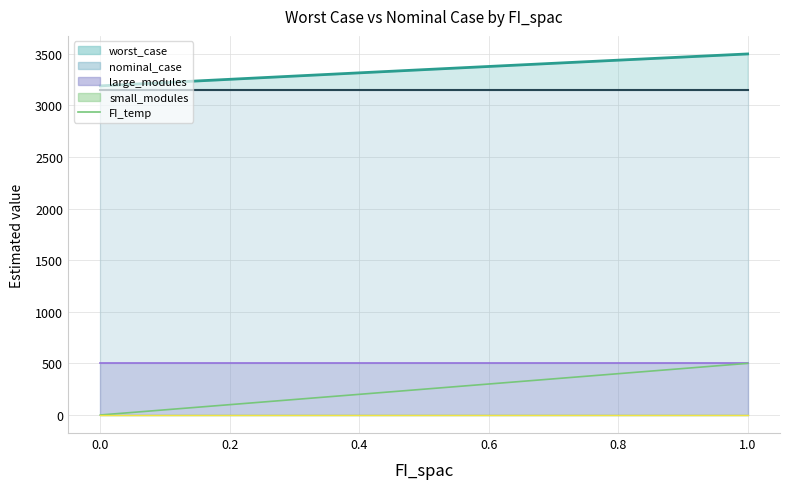

True or false: nominal_case has a value of 2101.9 at 0.4.

False